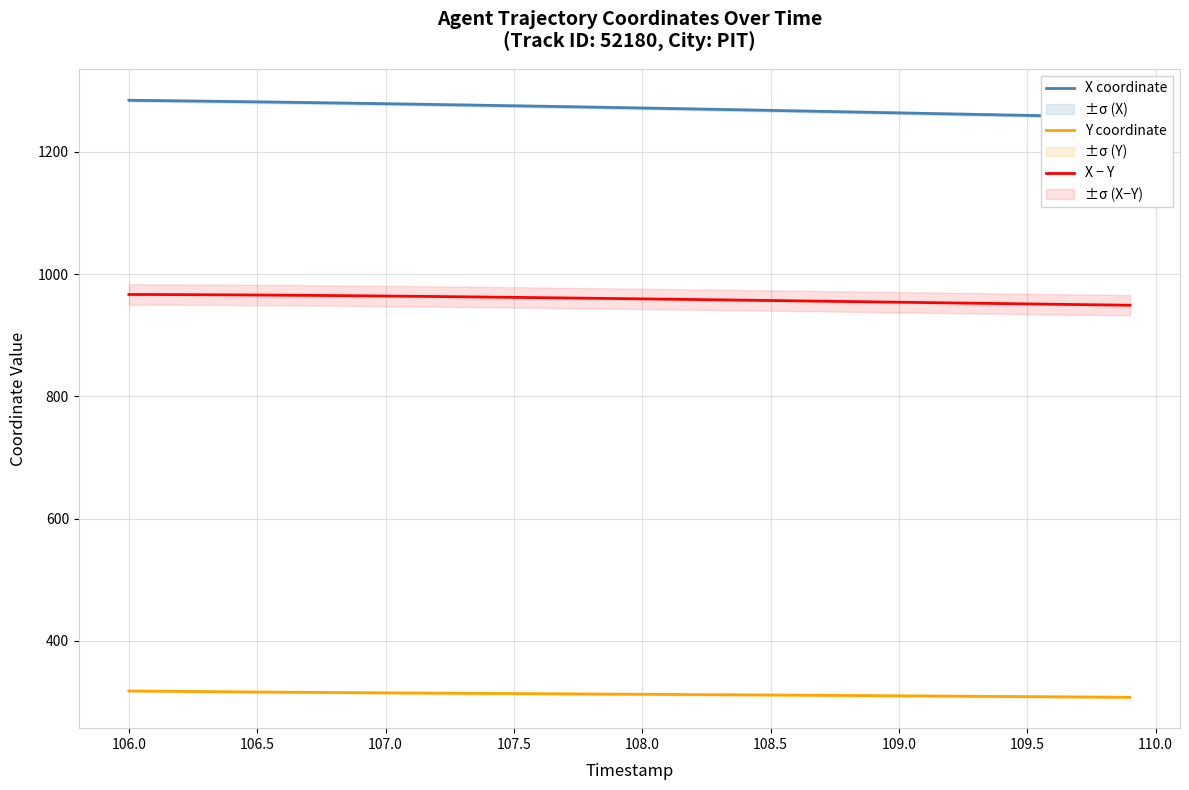

What is the maximum value for X − Y?

966.7